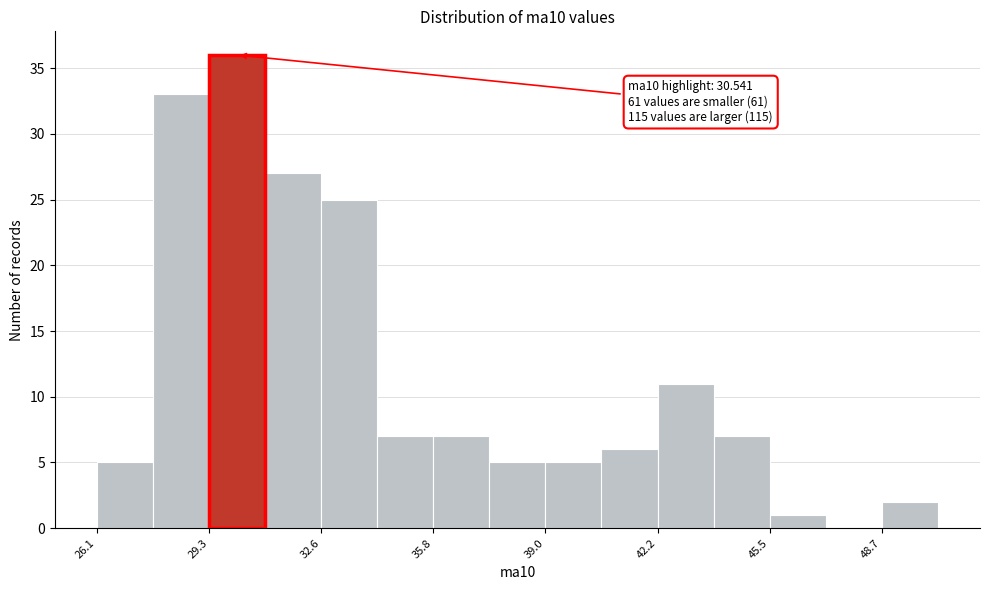

Around what value on the x-axis is the tallest bar? Give the approximate position of its centre, as read against the axis.

30.0